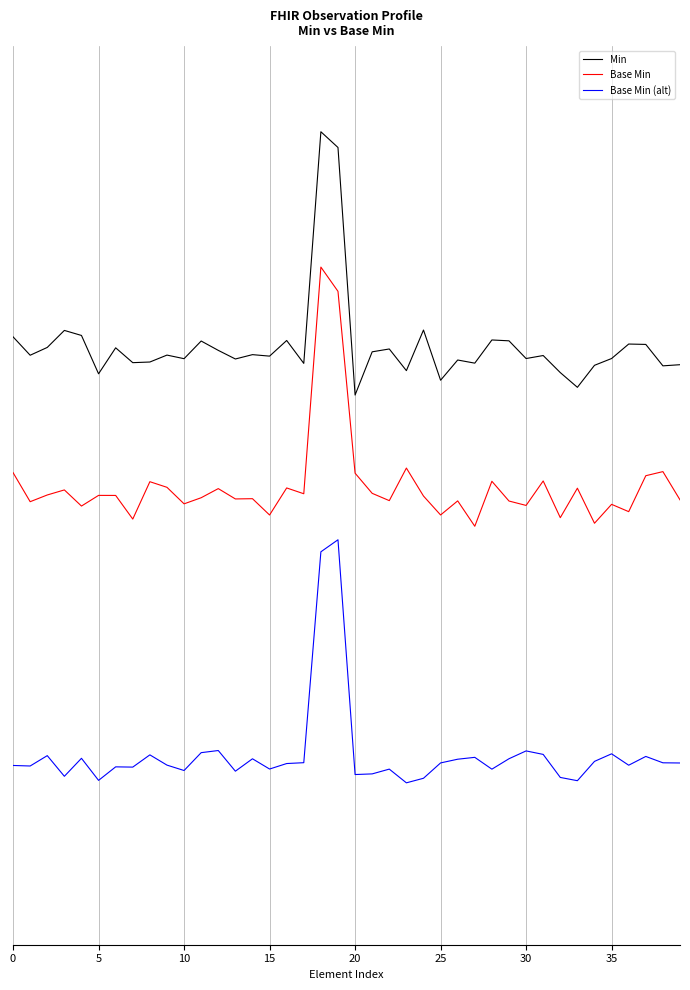

True or false: Base Min (alt) and Min cross at least once.

False